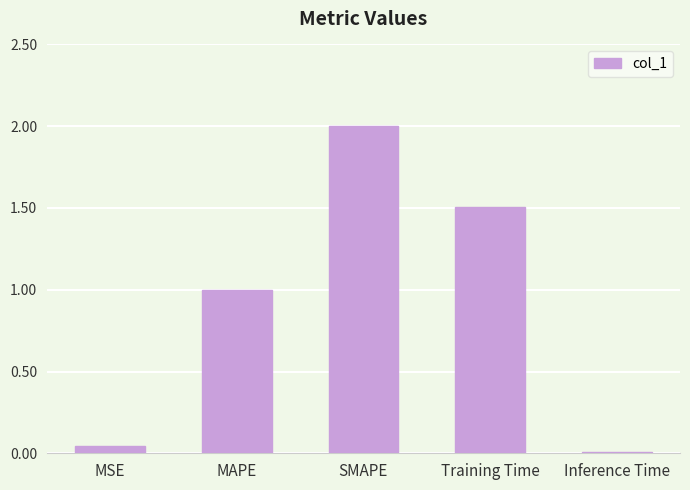

At which label does the data first exceed 1?

MAPE